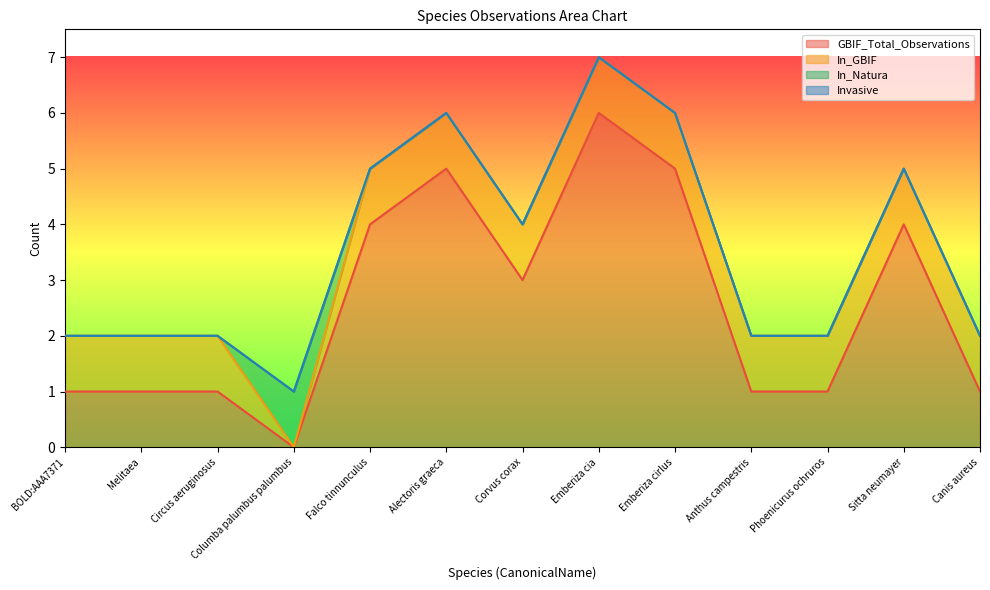

What is the label of the 9th point from the right?

Falco tinnunculus